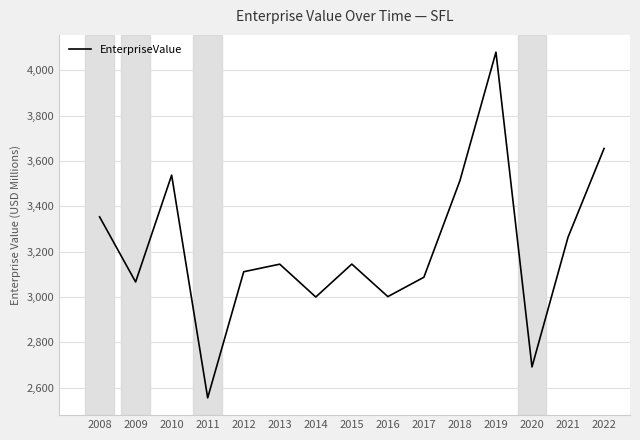

What is the minimum value shown in the chart?

2554.6